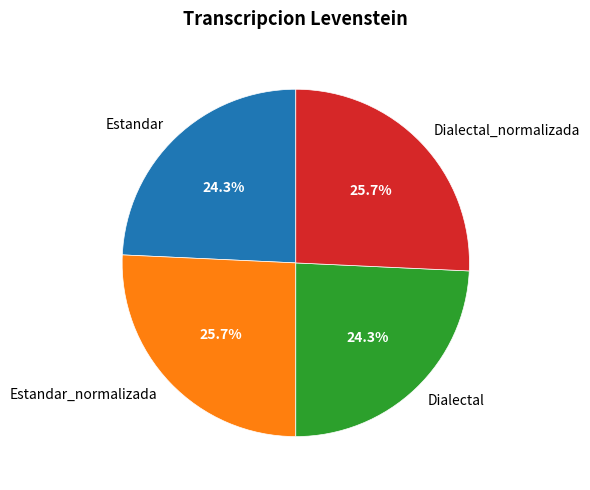

What portion of the pie excludes Dialectal_normalizada?

74.3%